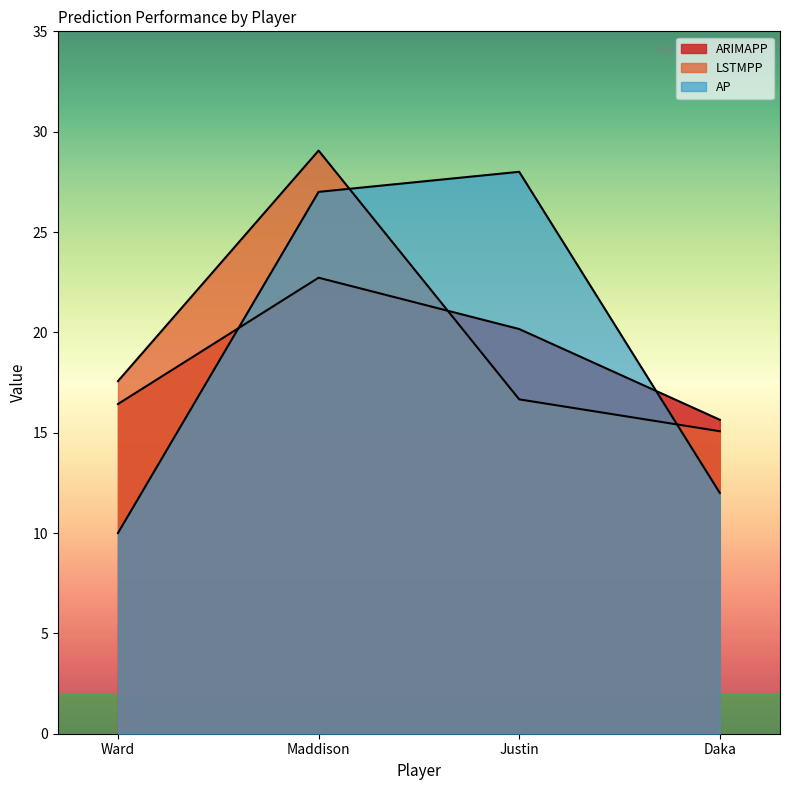

Where is ARIMAPP nearest to the value 19?

Justin